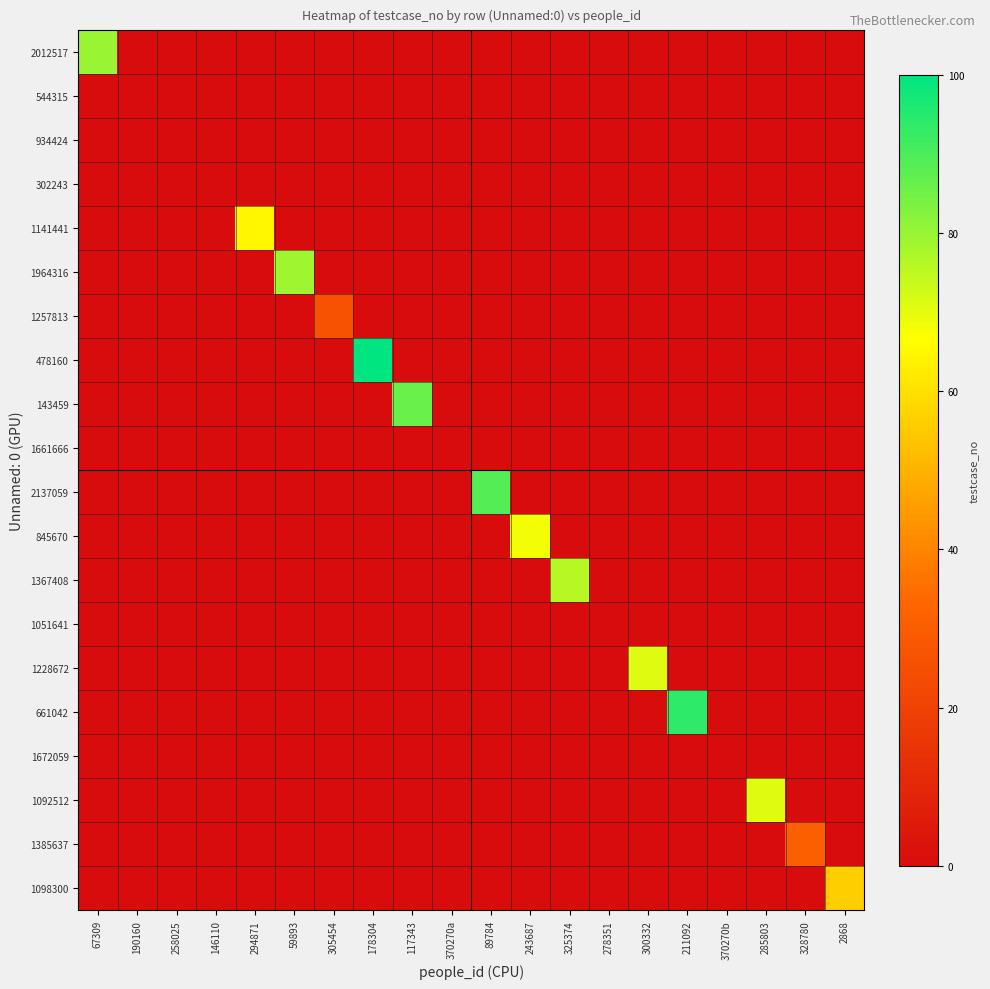

Which series has the widest spread of values?

478160